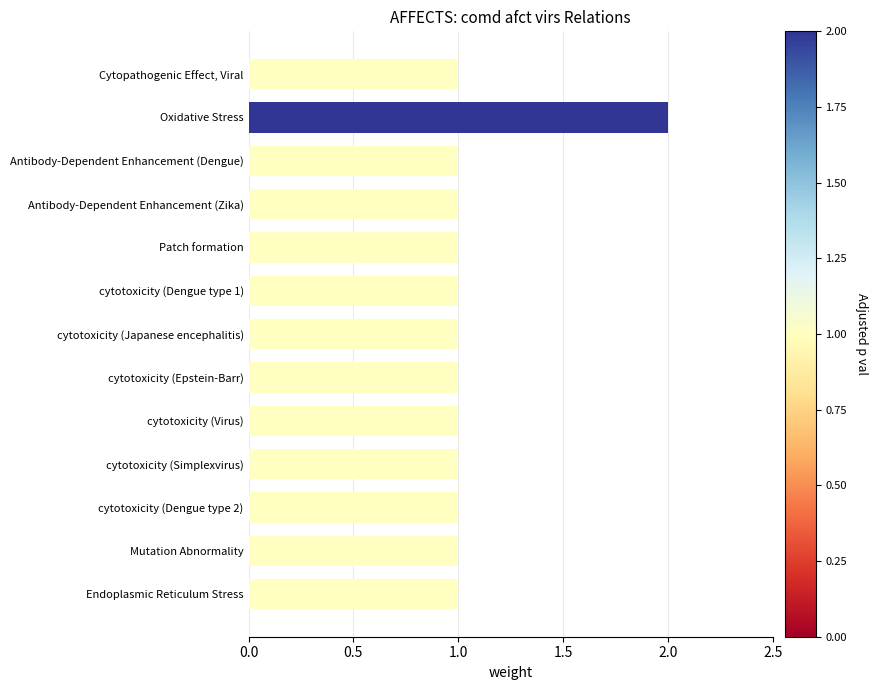

The chart shows a value of 1 at Antibody-Dependent Enhancement (Zika). True or false?

True